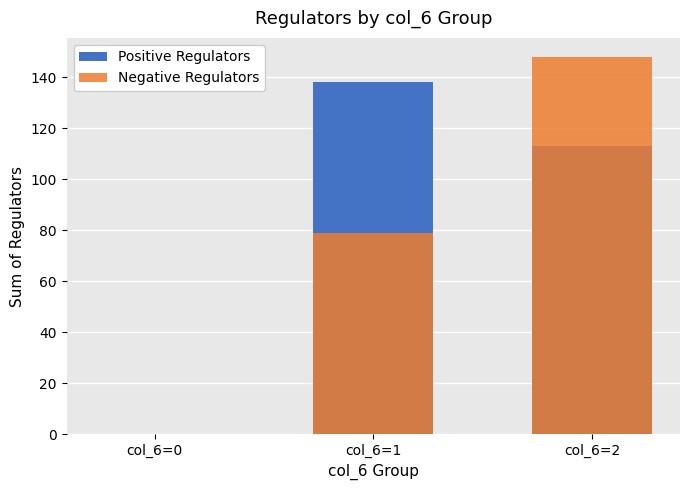

How many values in the Negative Regulators series exceed 79?

1